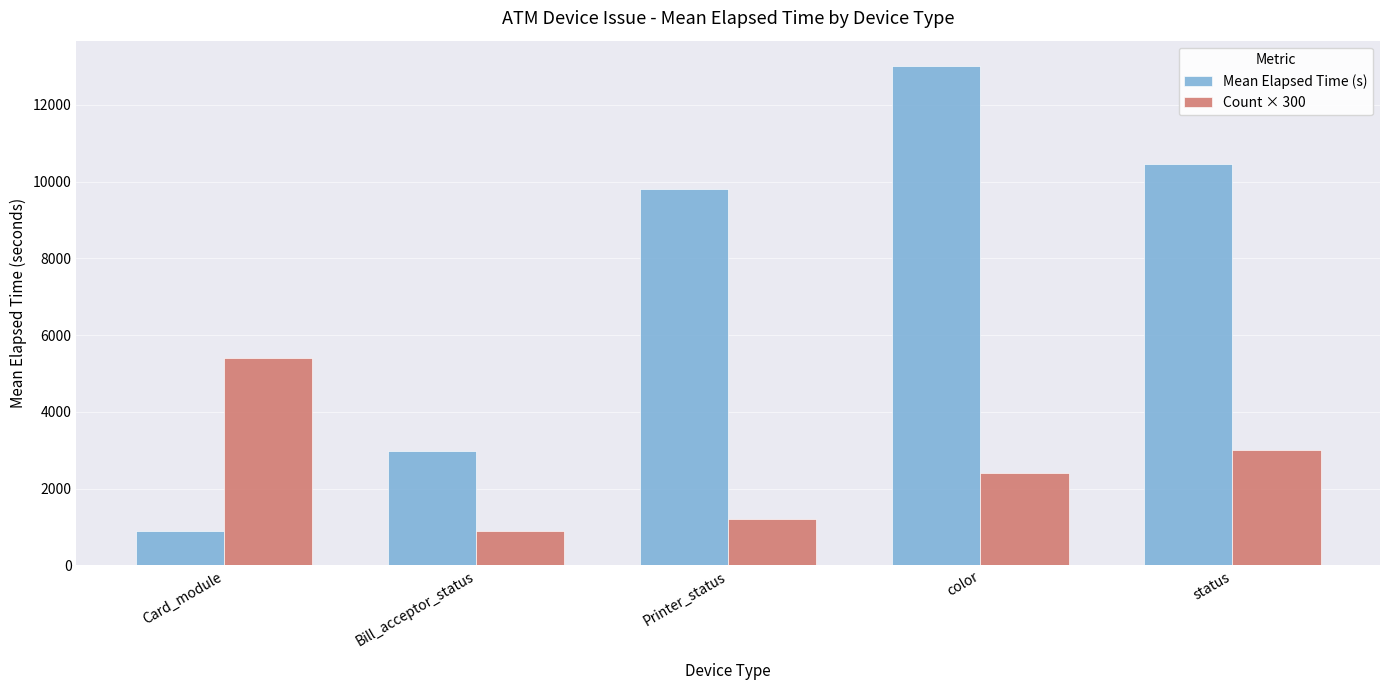

Where does the Count × 300 series first go above 2400?

Card_module